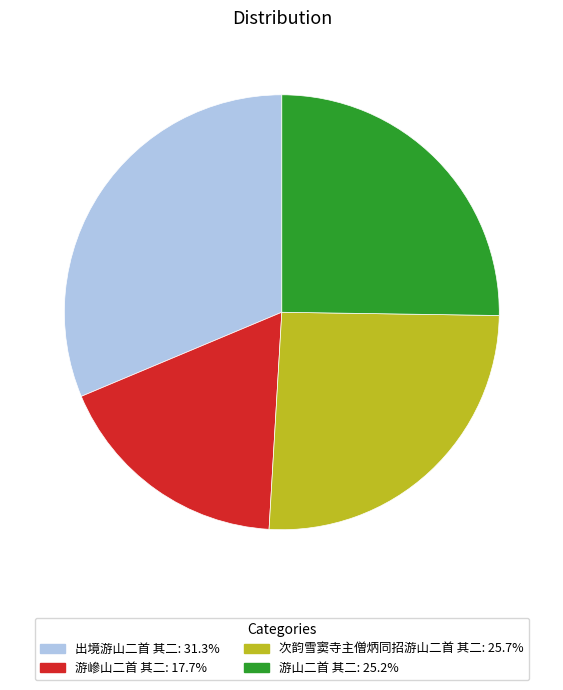

Which category has the biggest portion of the pie?

出境游山二首 其二